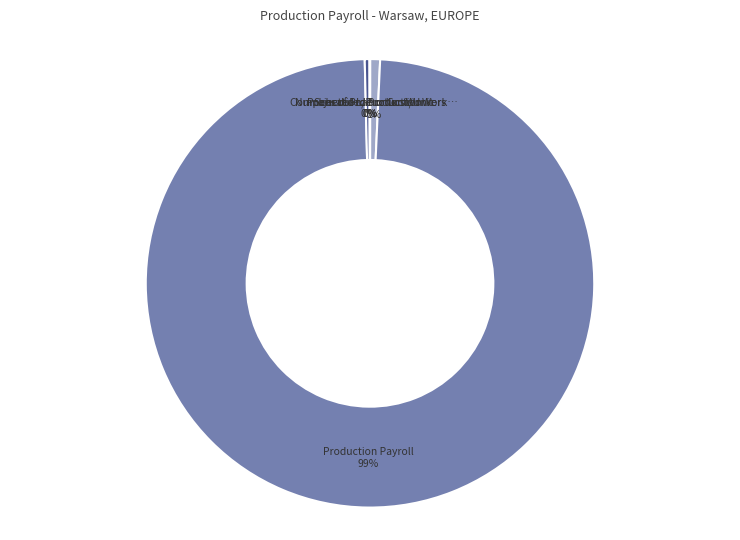

To the nearest percent, what is the difference between the largest and smallest slice percentages?

99%